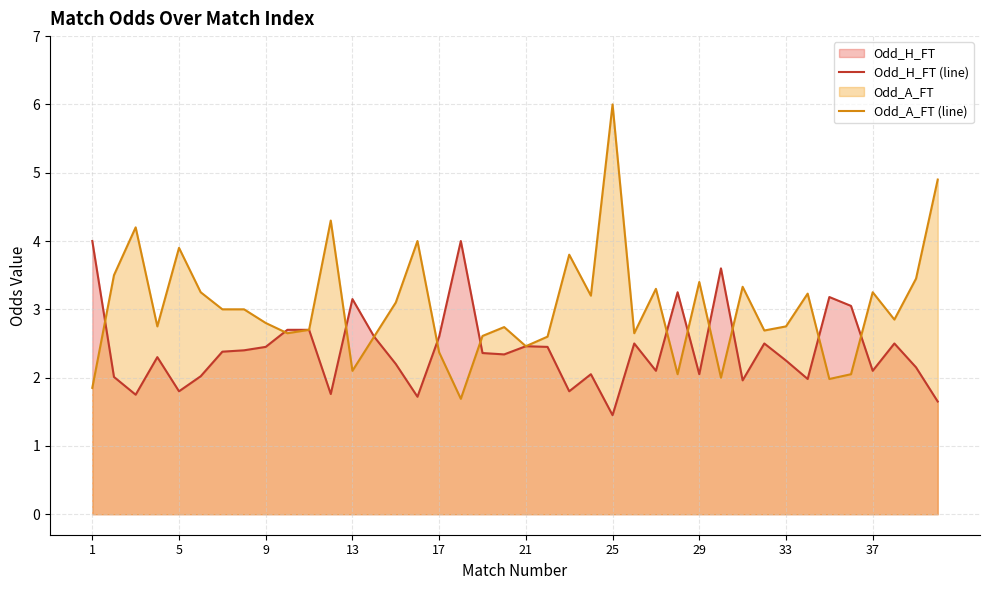

What is the greatest value displayed?

6.0